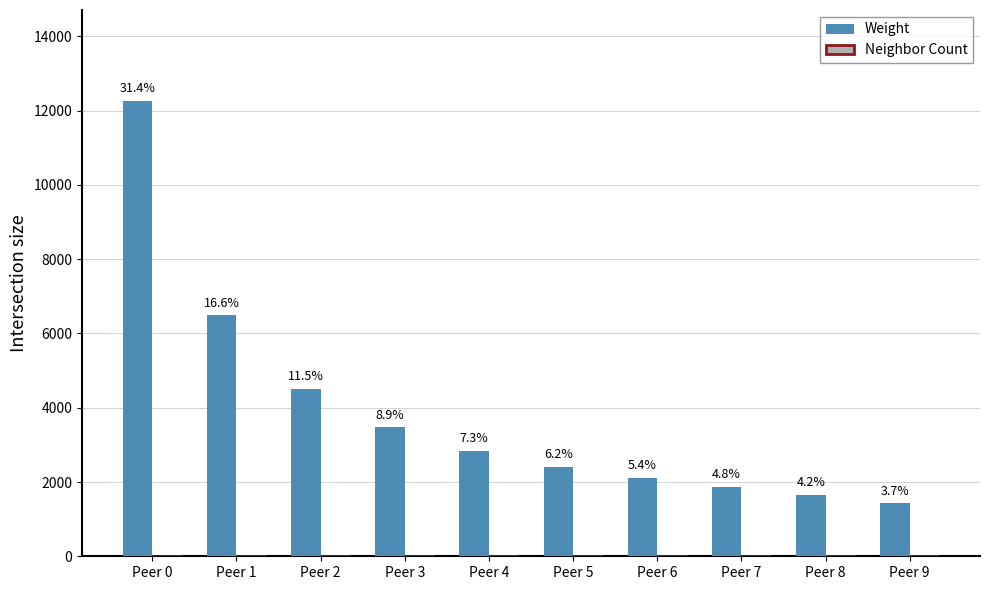

Which series has the largest total across all categories?

Weight